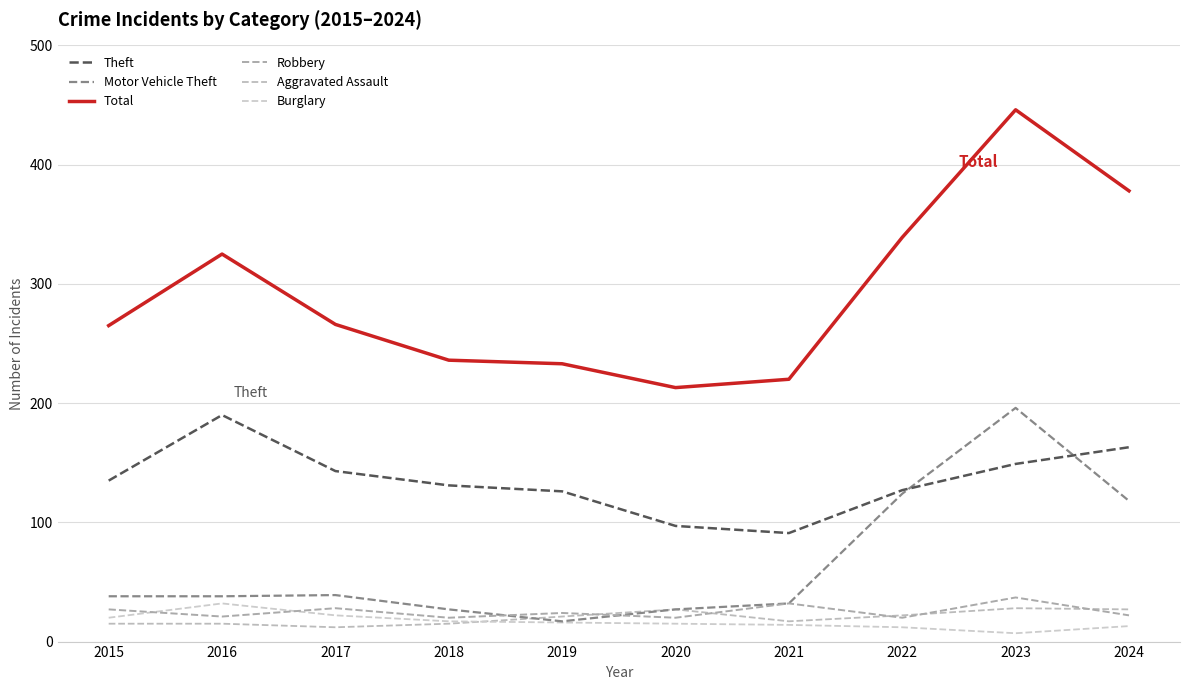

True or false: Robbery has a value of 20 at 2020.

True